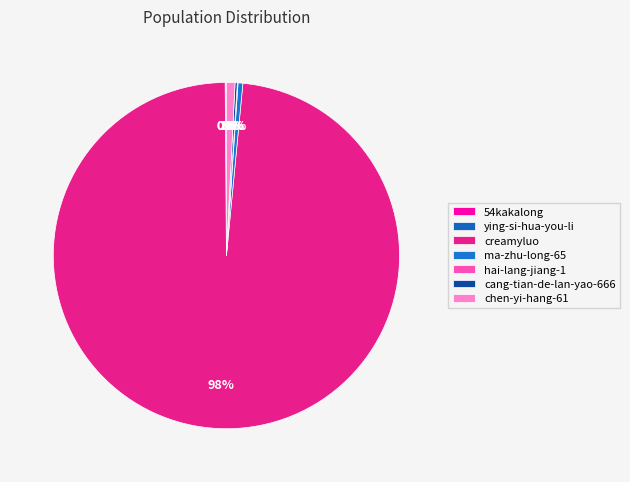

Does any single category account for the majority?

Yes